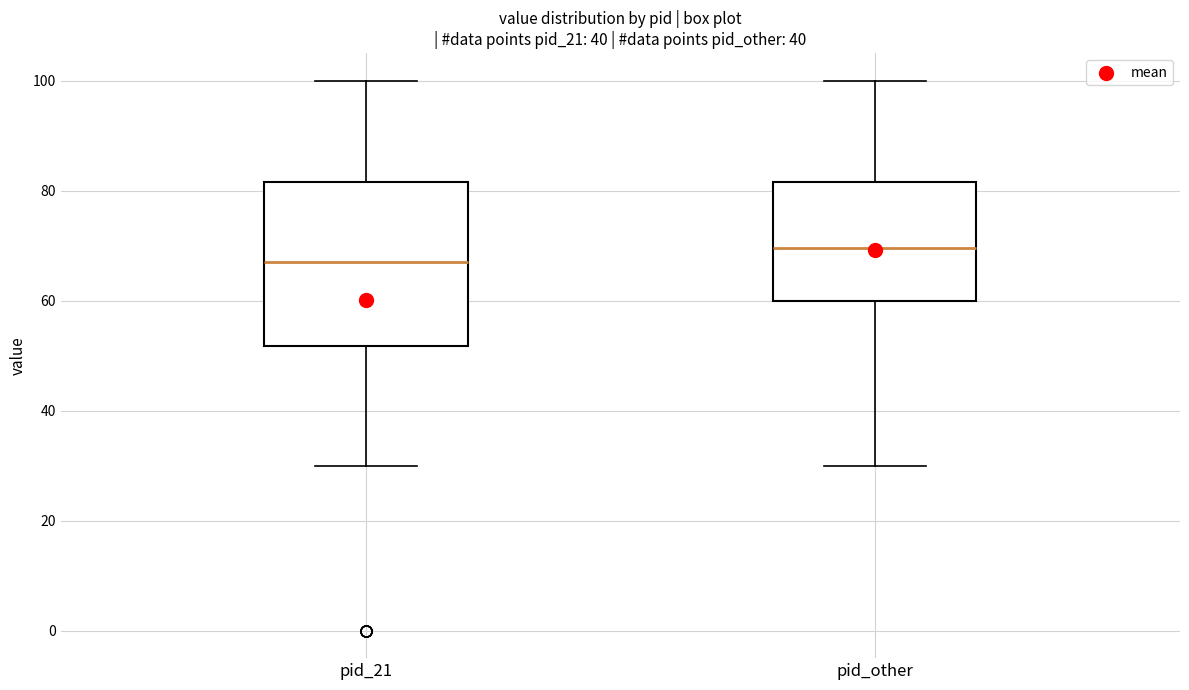

Reading left to right, read every box against the y-axis: the position of its median line, the range the box covers, and the ends of its whiskers. The values are not printed on the chart, so give them approximately, as read against the axis.

pid_21: median 68, box 52 to 82, whiskers 30 to 100
pid_other: median 70, box 60 to 82, whiskers 30 to 100